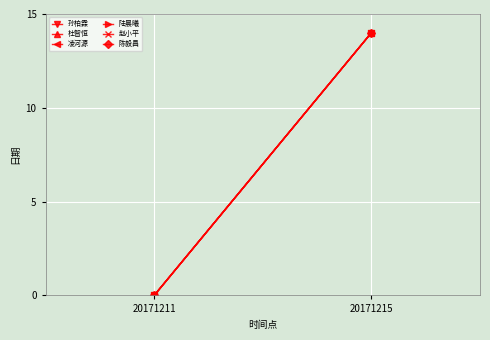

What is the maximum value for 杜智恒?

14